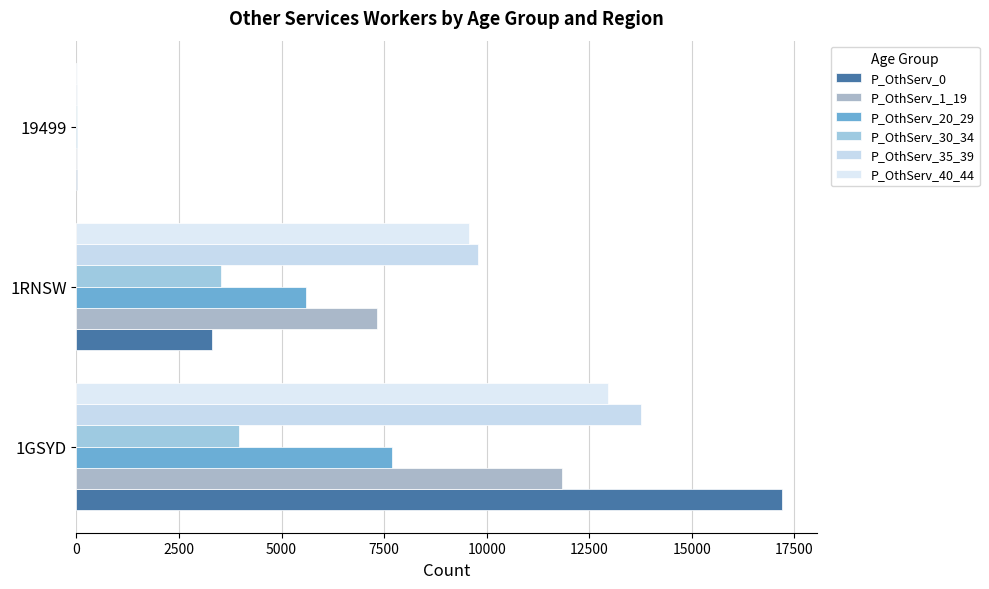

What are all the series names shown in the legend?

P_OthServ_0, P_OthServ_1_19, P_OthServ_20_29, P_OthServ_30_34, P_OthServ_35_39, P_OthServ_40_44